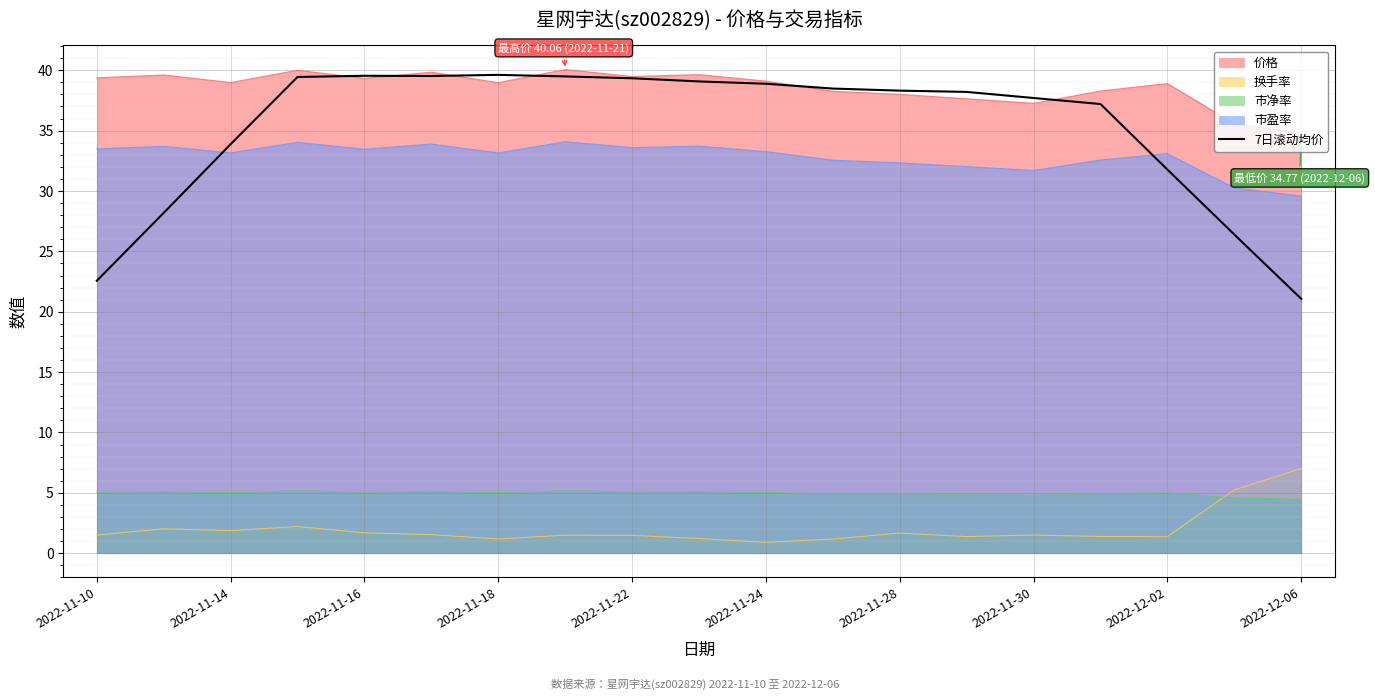

What is the total value across all series at 2022-11-14?

112.9